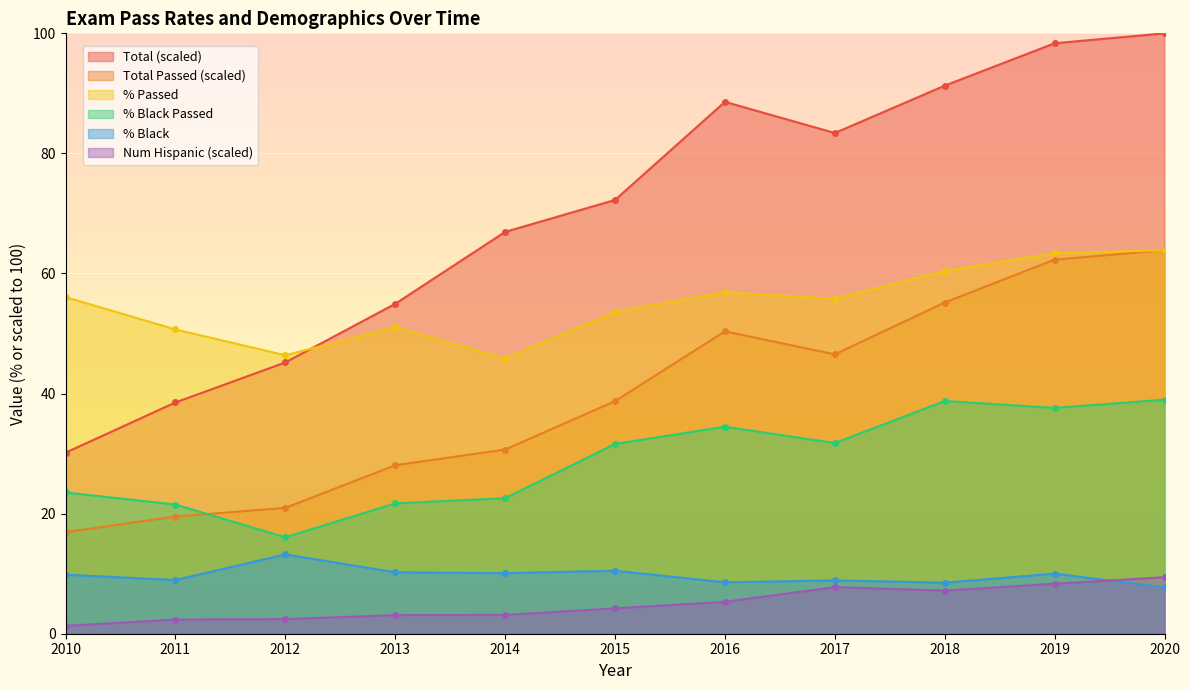

What are all the series names shown in the legend?

Total (scaled), Total Passed (scaled), % Passed, % Black Passed, % Black, Num Hispanic (scaled)